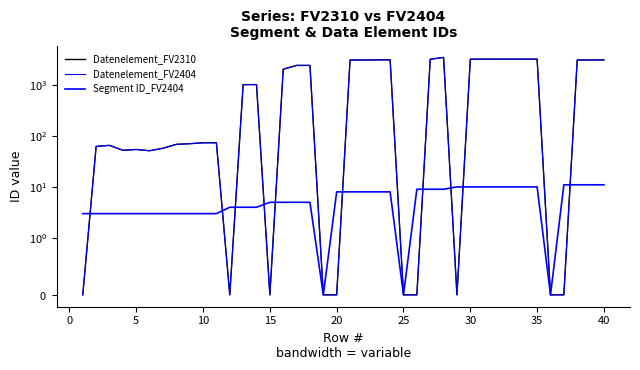

What is the maximum value for Datenelement_FV2310?

3412